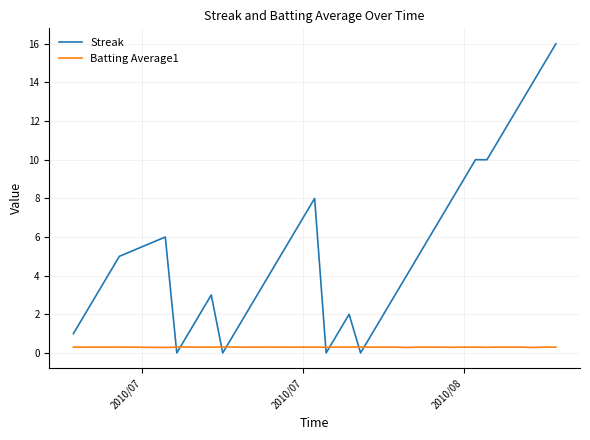

How many times do Batting Average1 and Streak cross each other?

8